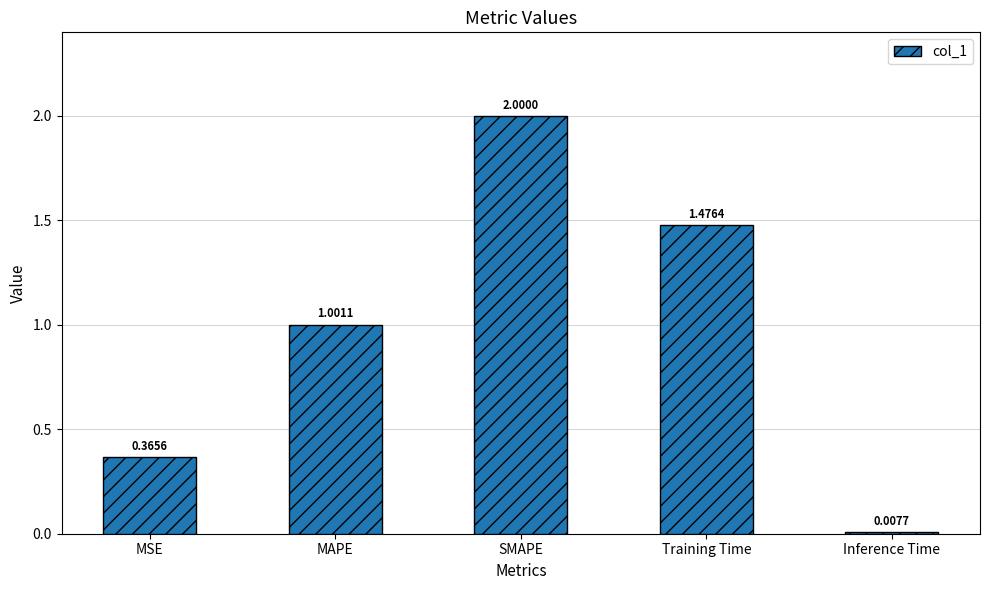

What is the label of the 5th bar from the left?

Inference Time